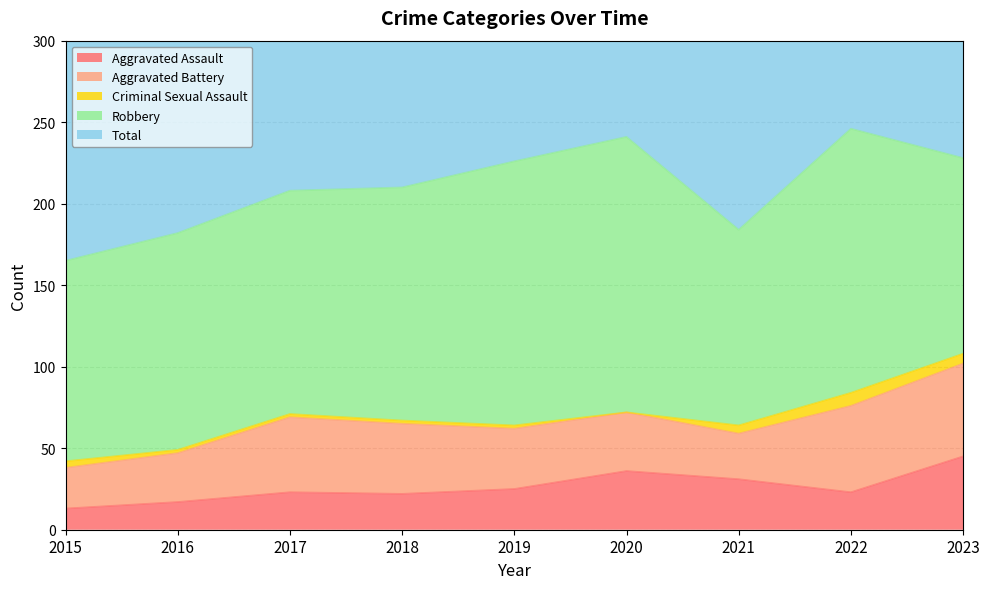

Is the value of Total at 2021 greater than the value of Aggravated Assault at 2017?

Yes